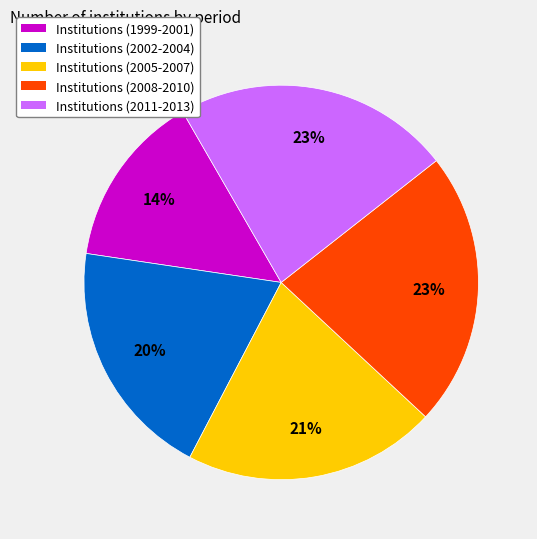

Is there any slice that represents more than half of the pie?

No